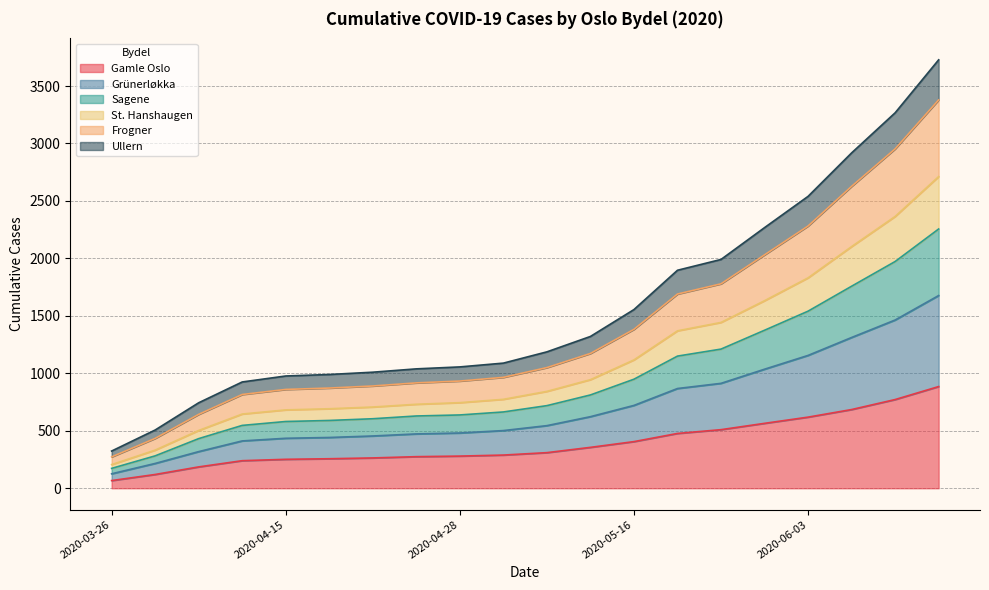

Does the chart display data point markers on the line(s)?

No